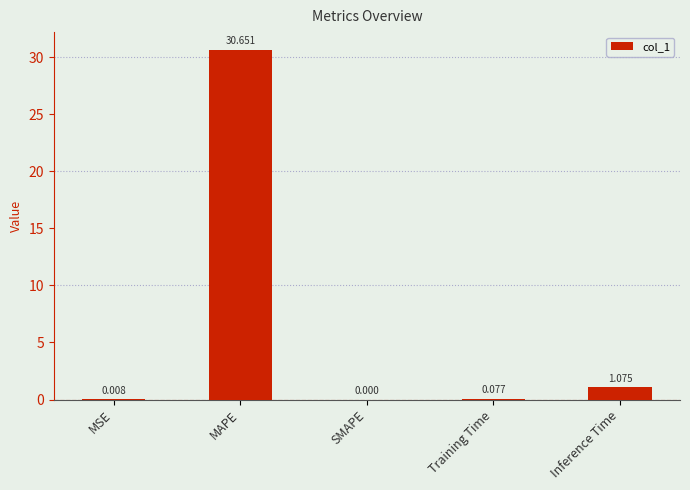

Which label corresponds to the largest value in the chart?

MAPE